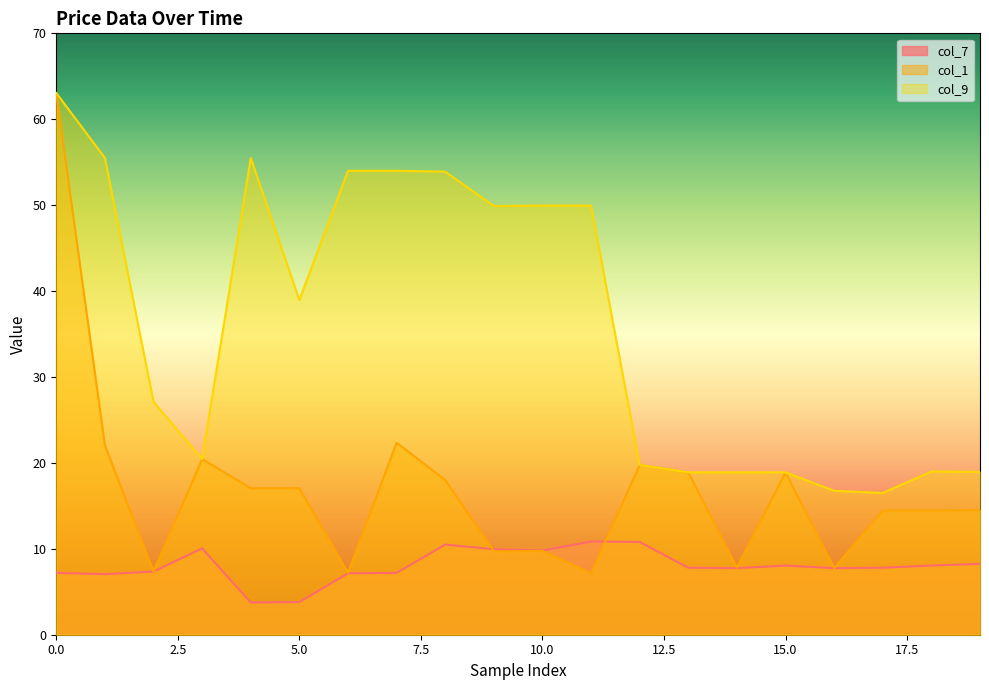

What is the sum of the col_9 values at 1 and 6?

109.5